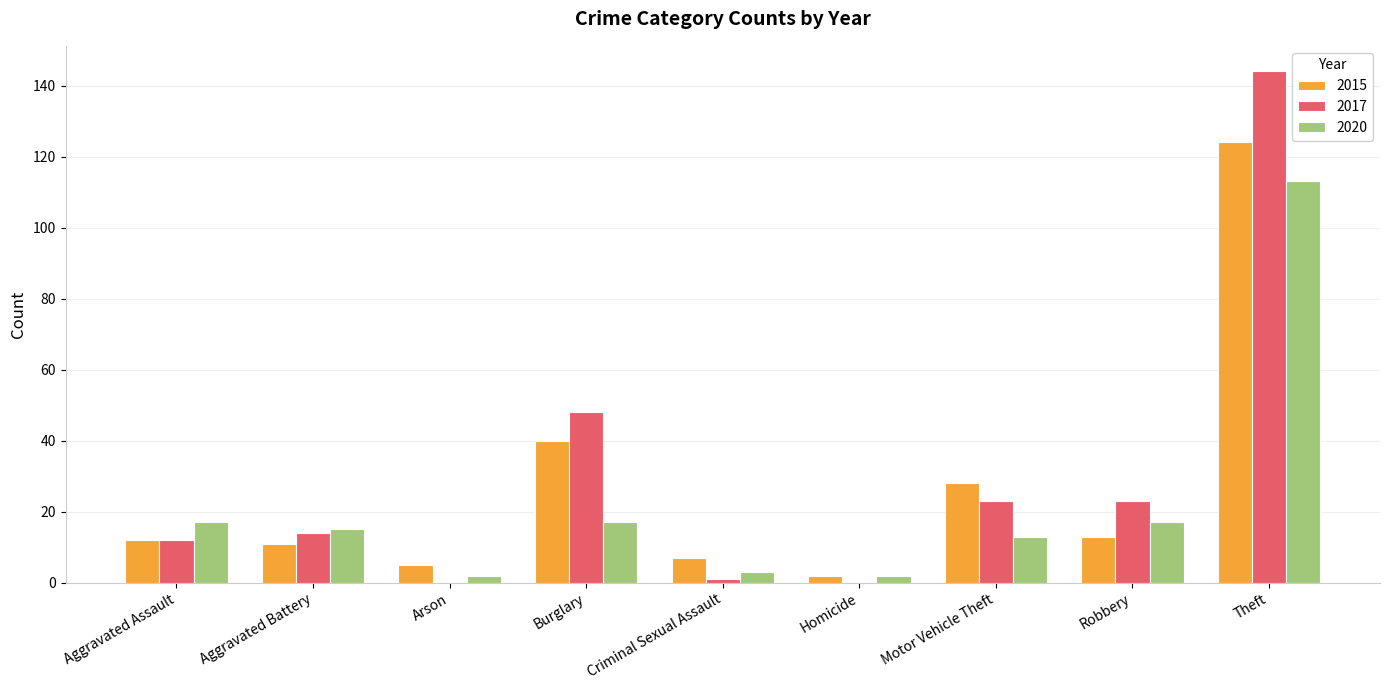

What is the greatest value displayed?

144